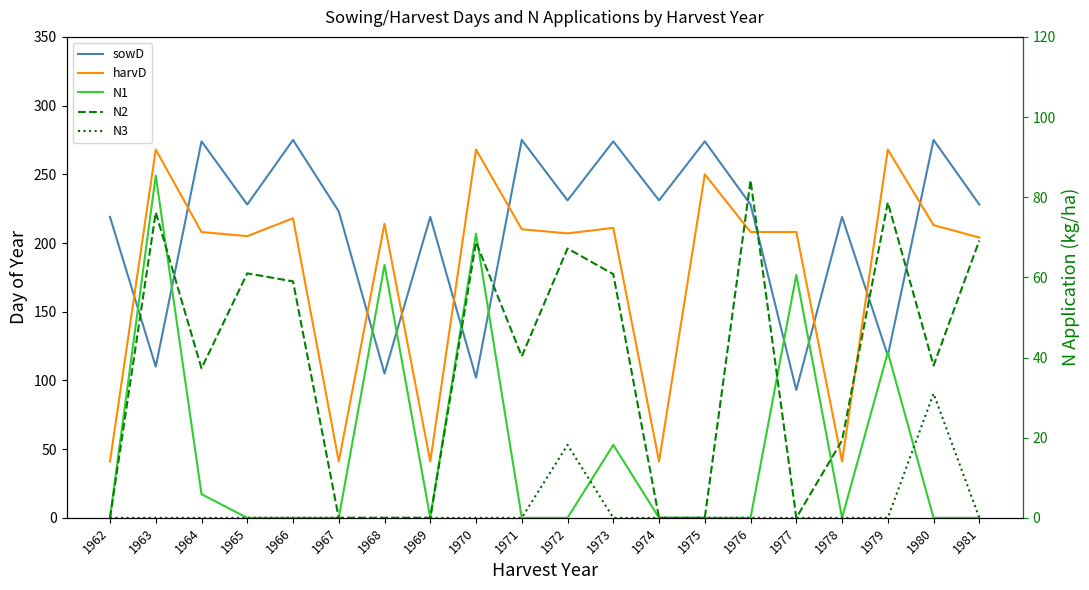

At which label does N2 first exceed 40?

1963